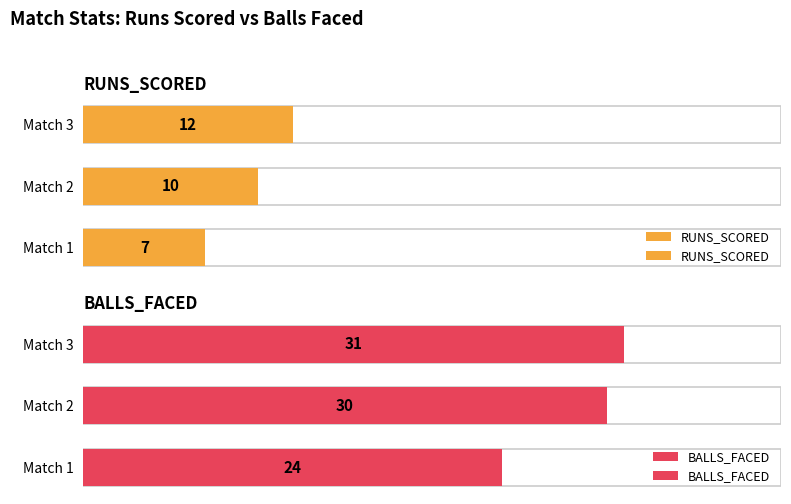

Read the BALLS_FACED value at Match 1.

24